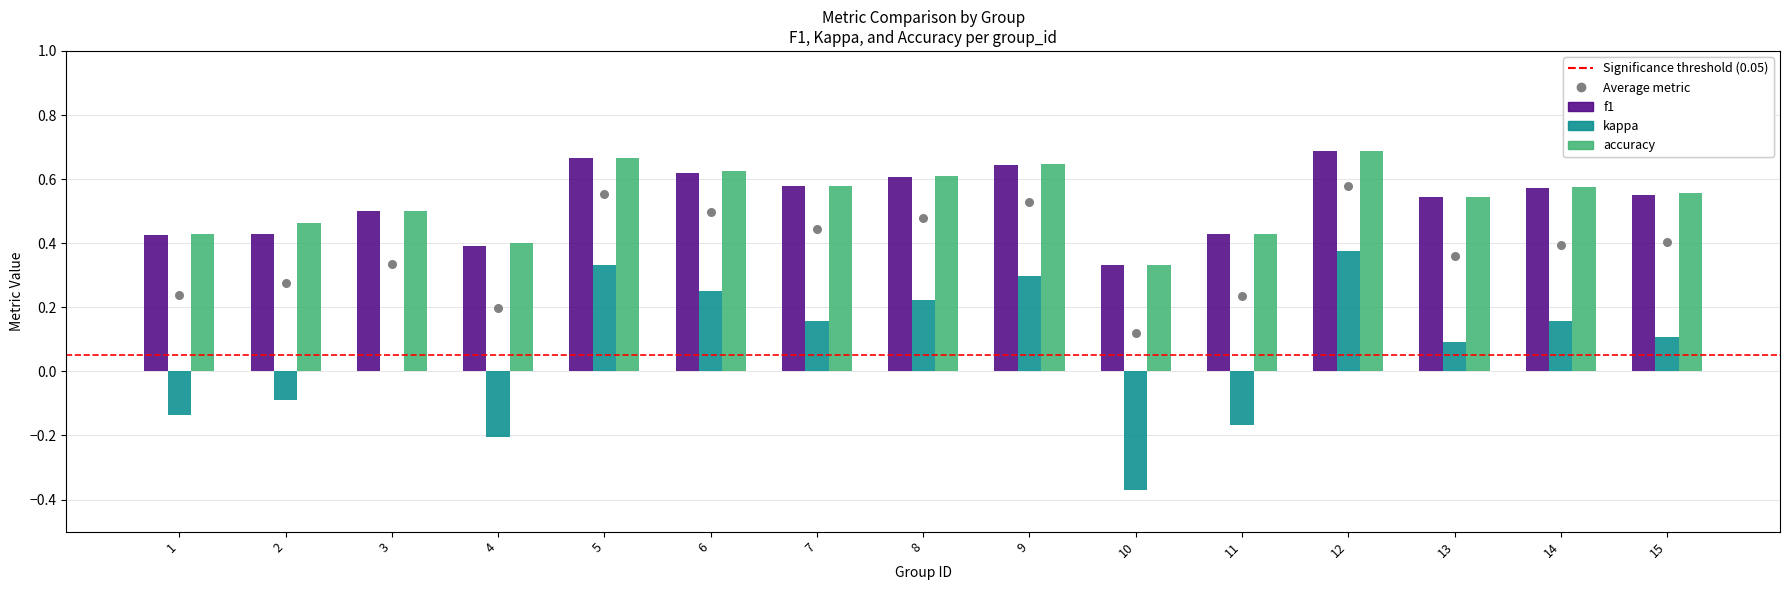

At which category is the sum across all series the highest?

12